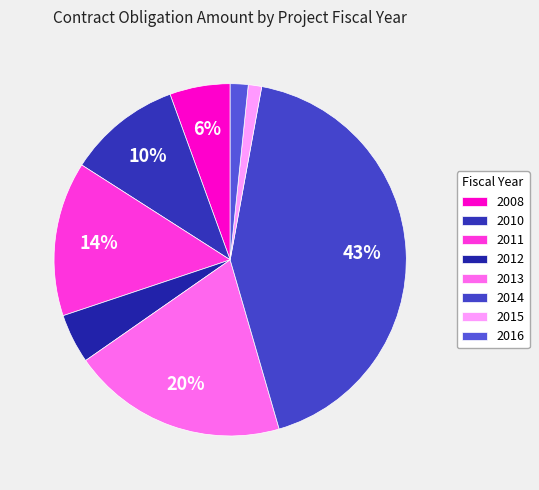

Count the number of slices in the pie.

8